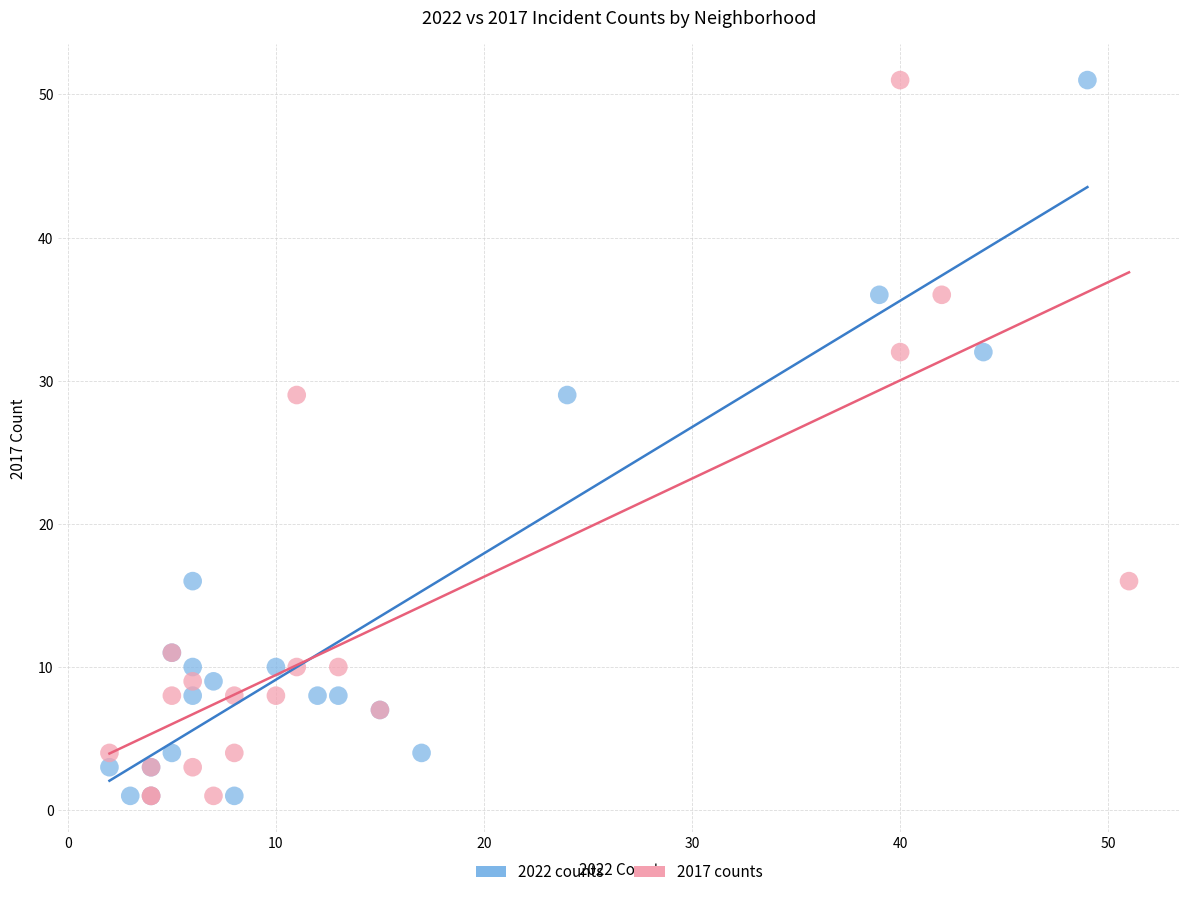

What are all the series names shown in the legend?

2022 counts, 2017 counts